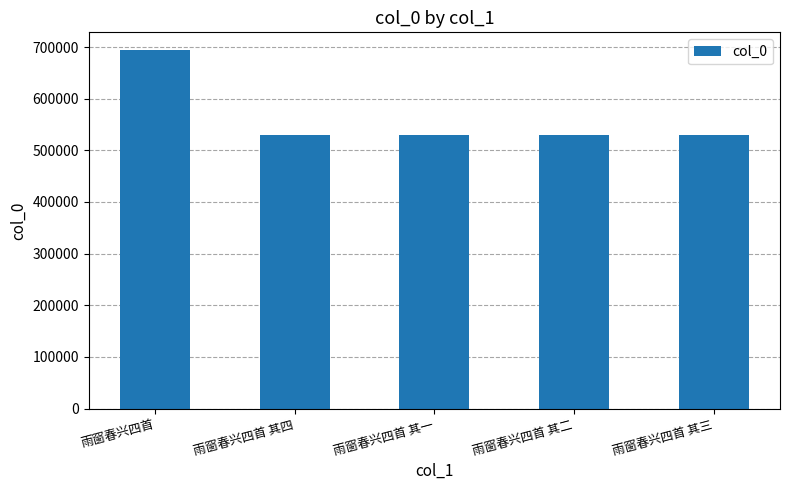

Which label corresponds to the largest value in the chart?

雨窗春兴四首